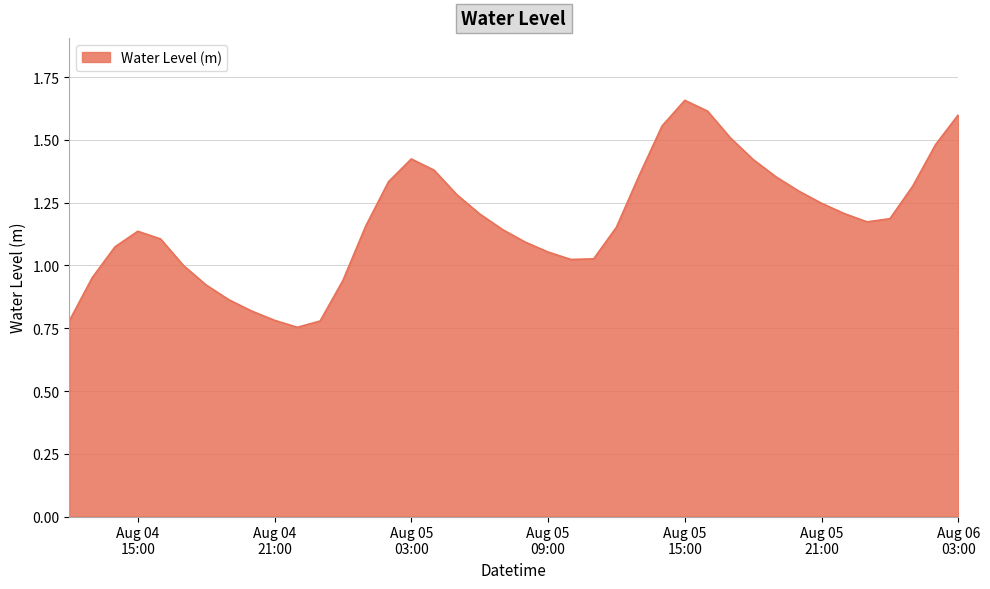

What is the value of the 4th point from the left?

1.1